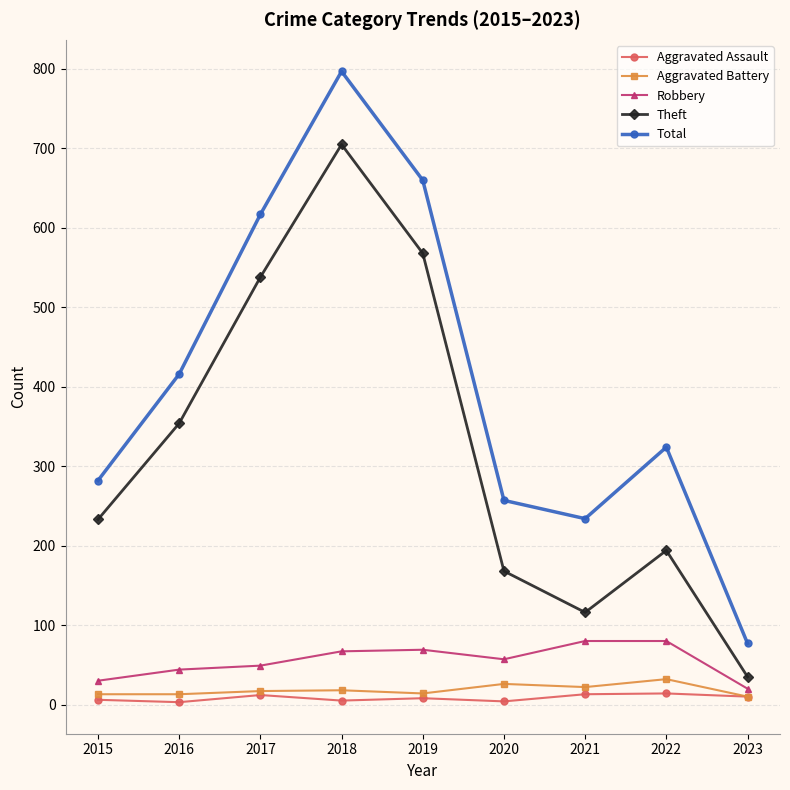

Count the number of data series in this chart.

5